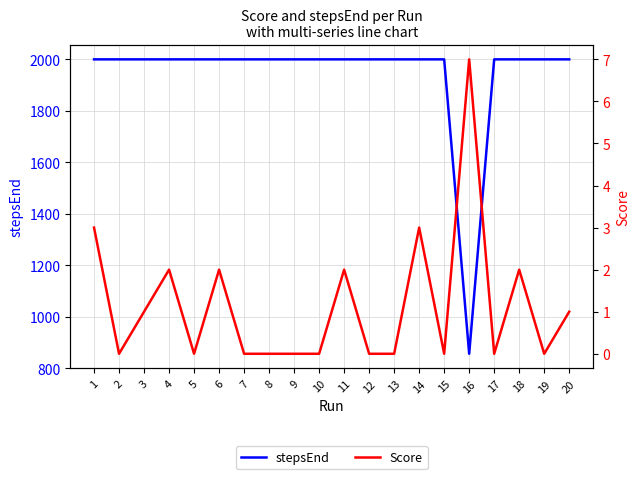

Is this an area chart (filled region under the line)?

No